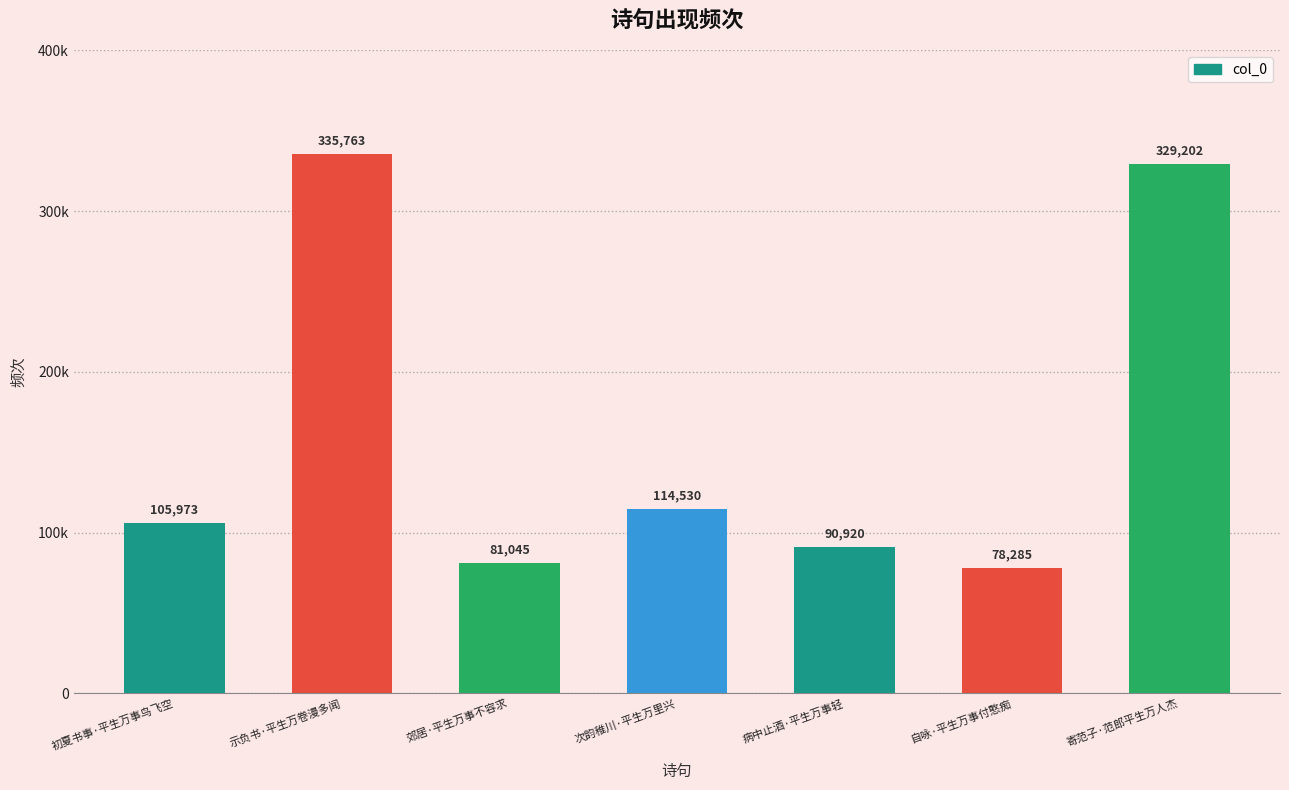

Are the bars horizontal?

No